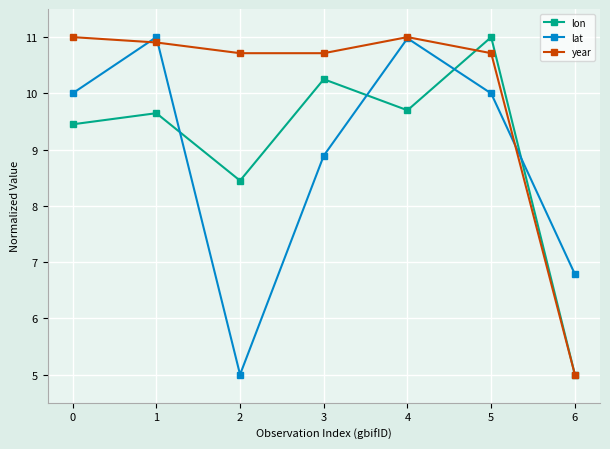

What is the total value across all series at 2?

24.2